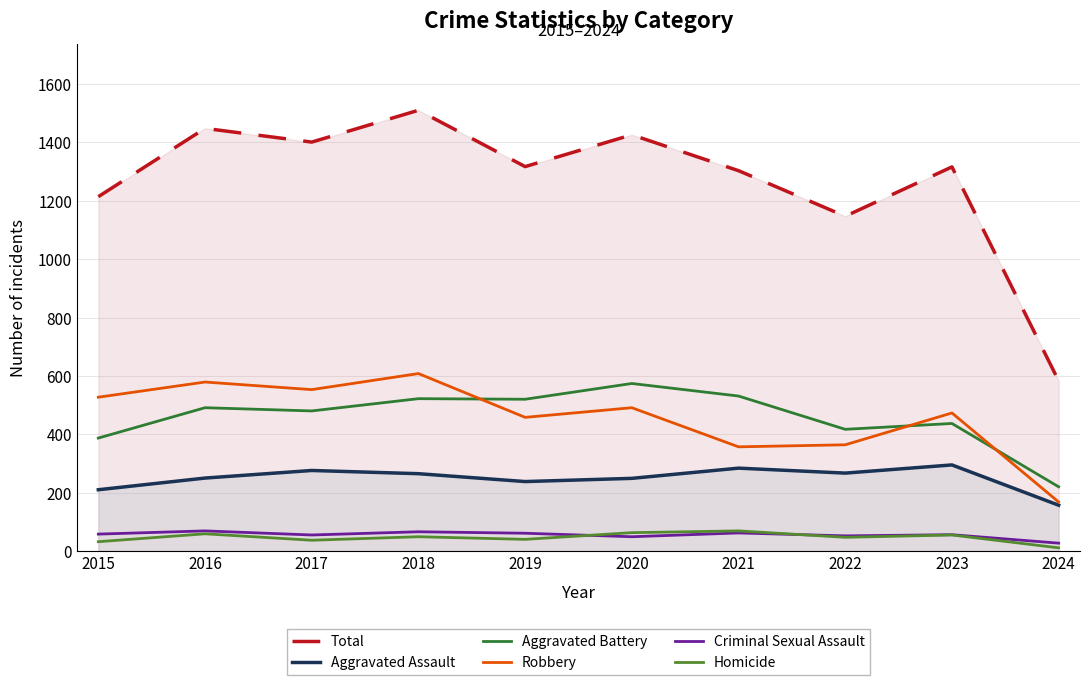

Between 2016 and 2017, which series saw the biggest shift?

Total